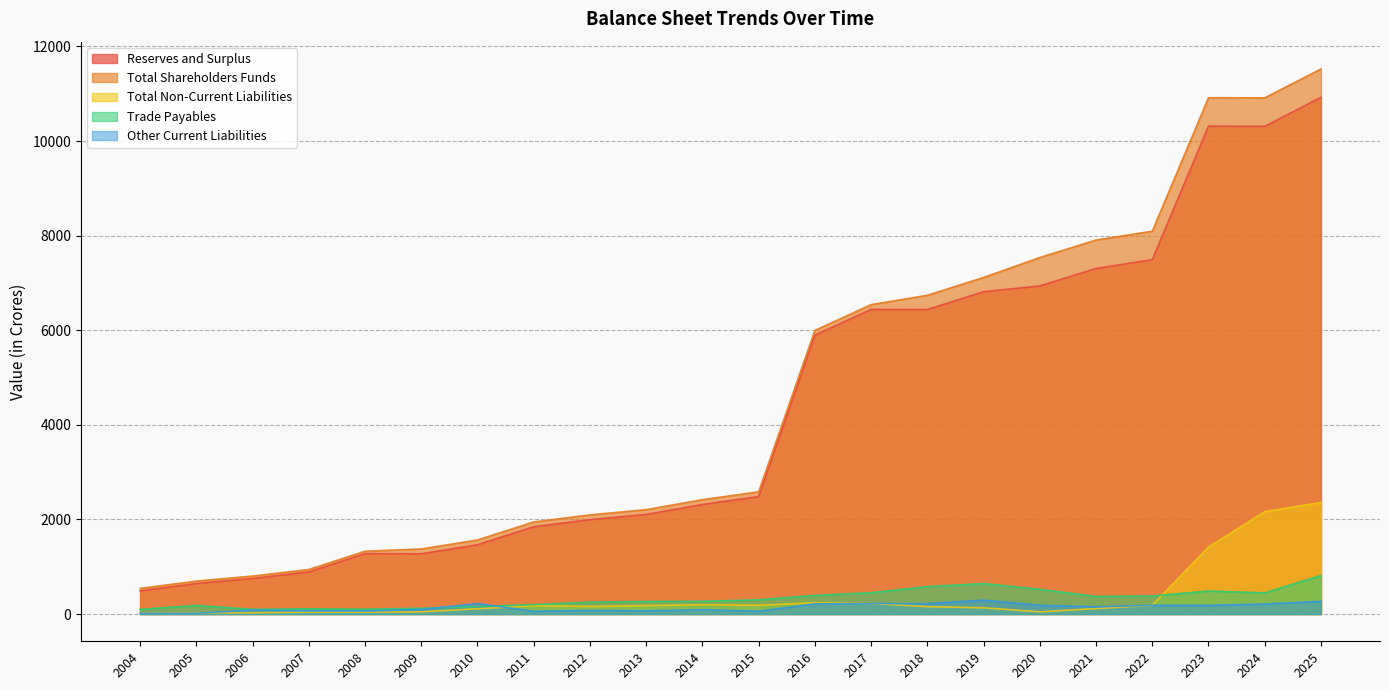

What is the difference between the highest and lowest values at 2020?

7491.8